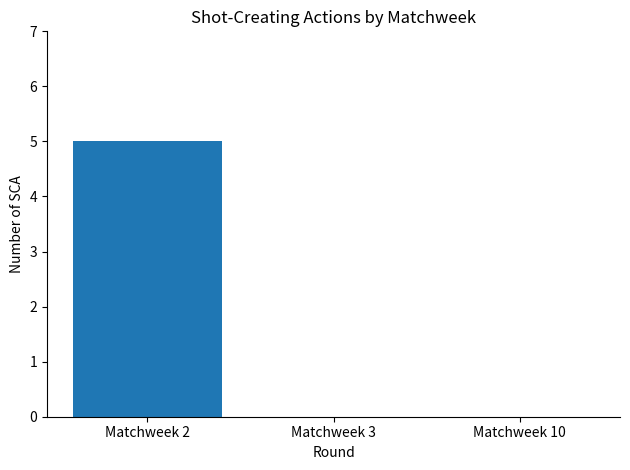

At which category does the chart reach its peak across all series?

Matchweek 2